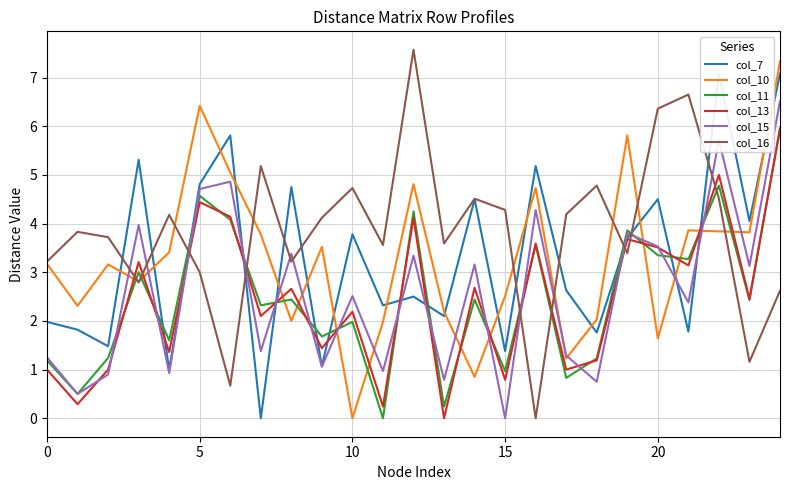

What are all the series names shown in the legend?

col_7, col_10, col_11, col_13, col_15, col_16